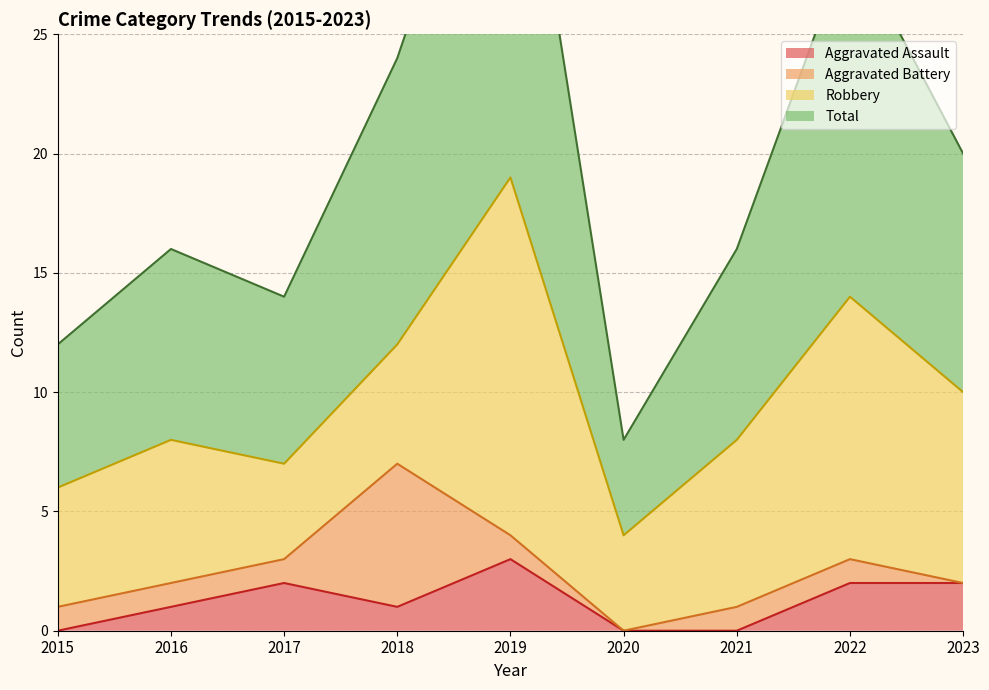

How many data points does each series have?

9